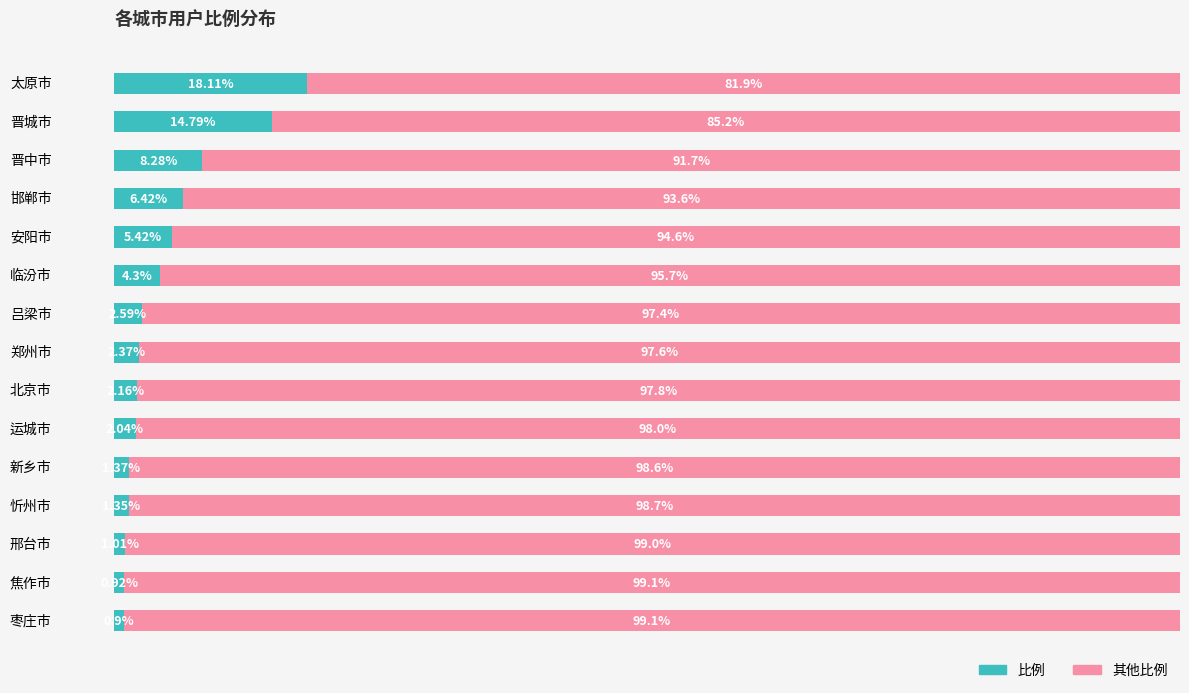

Which category has the highest value in the 比例 series?

太原市